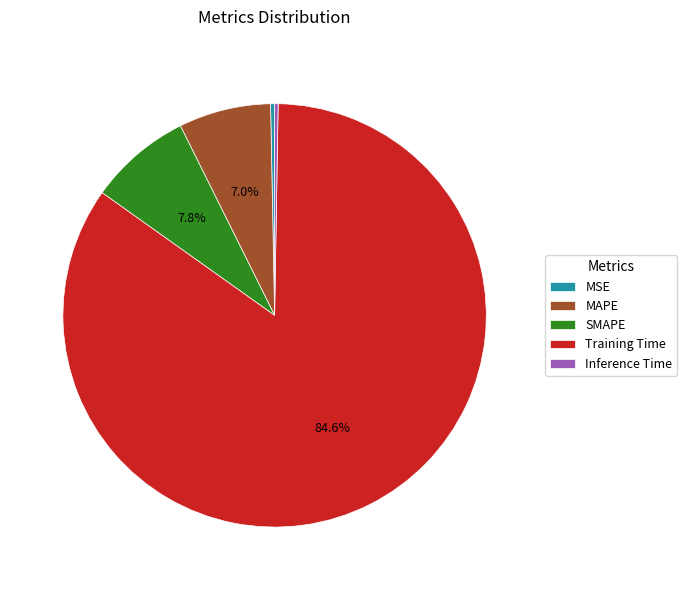

Which slice represents more than half of the pie?

Training Time